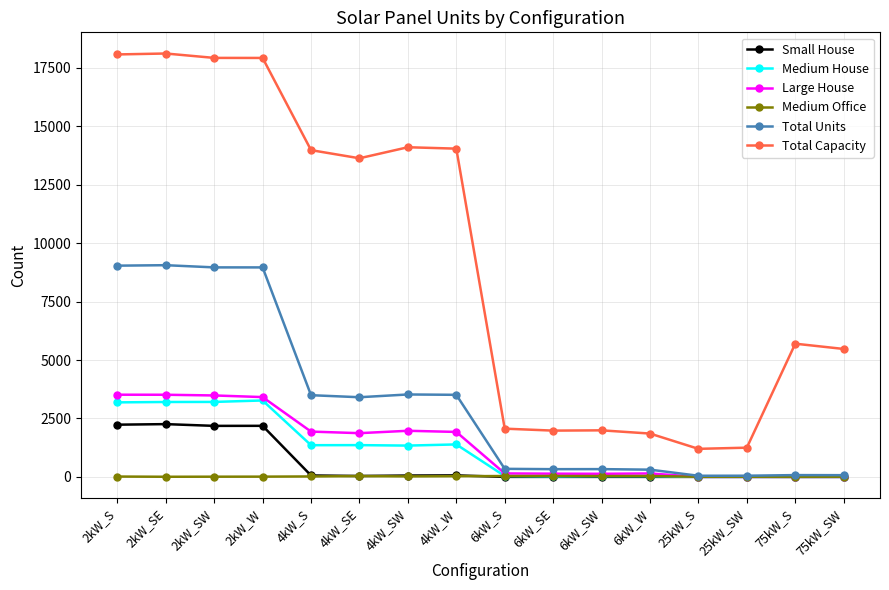

What are all the series names shown in the legend?

Small House, Medium House, Large House, Medium Office, Total Units, Total Capacity